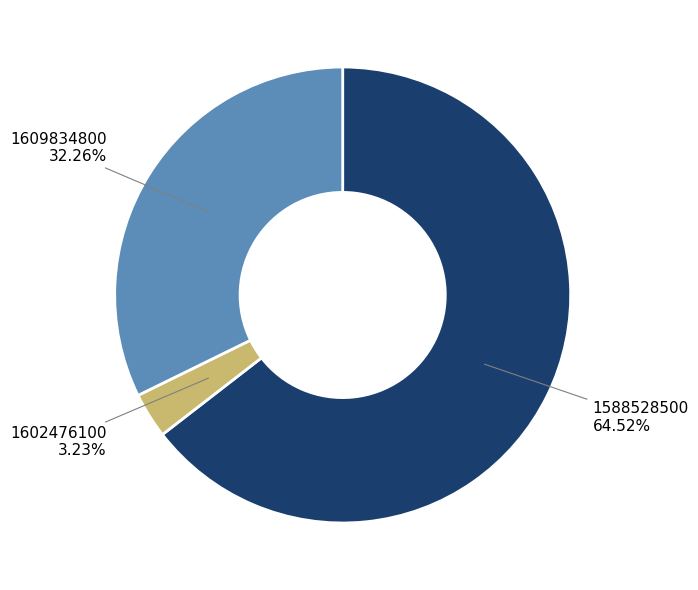

Rank the categories by value from highest to lowest.

1588528500, 1609834800, 1602476100